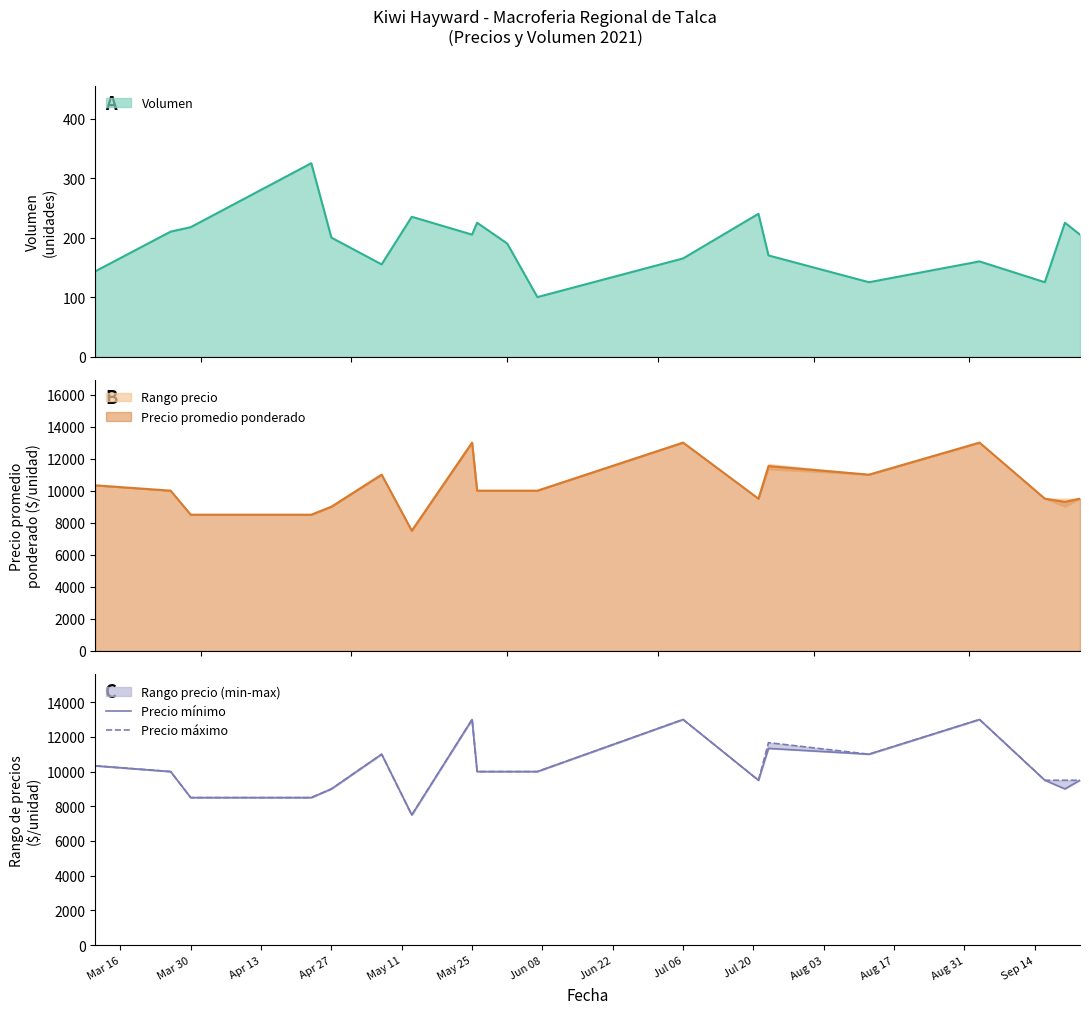

Reading right to left, transcribe all the data shown in this chart.

Precio mínimo: 9500.0	9000.0	9500.0	13000.0	11000.0	11333.3	9500.0	13000.0	10000.0	10000.0	10000.0	13000.0	7500.0	11000.0	9000.0	8500.0	8500.0	10000.0	10333.3
Precio máximo: 9500.0	9500.0	9500.0	13000.0	11000.0	11666.7	9500.0	13000.0	10000.0	10000.0	10000.0	13000.0	7500.0	11000.0	9000.0	8500.0	8500.0	10000.0	10333.3